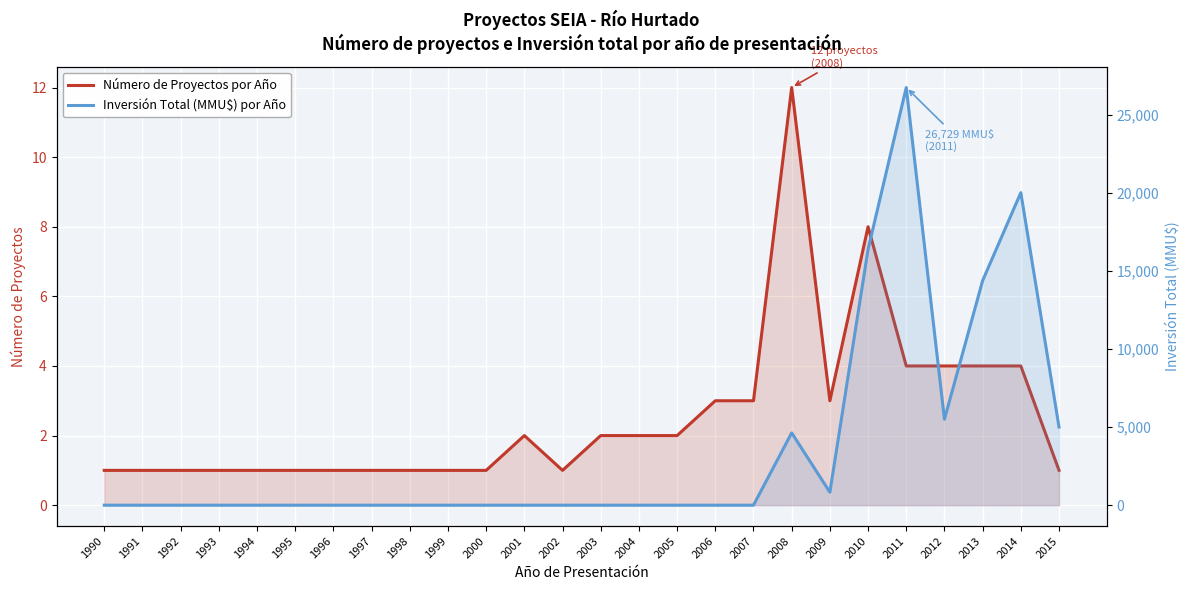

The Número de Proyectos por Año series shows 3 at 2007. True or false?

True